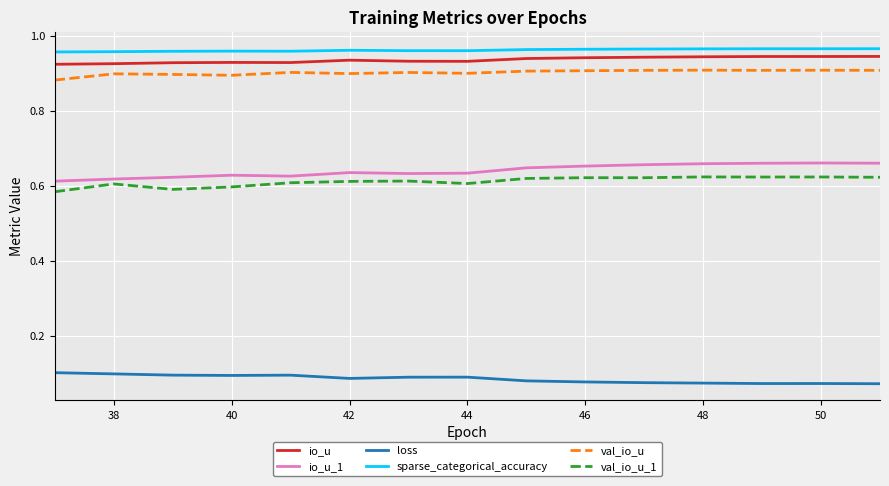

True or false: sparse_categorical_accuracy and io_u cross at least once.

False